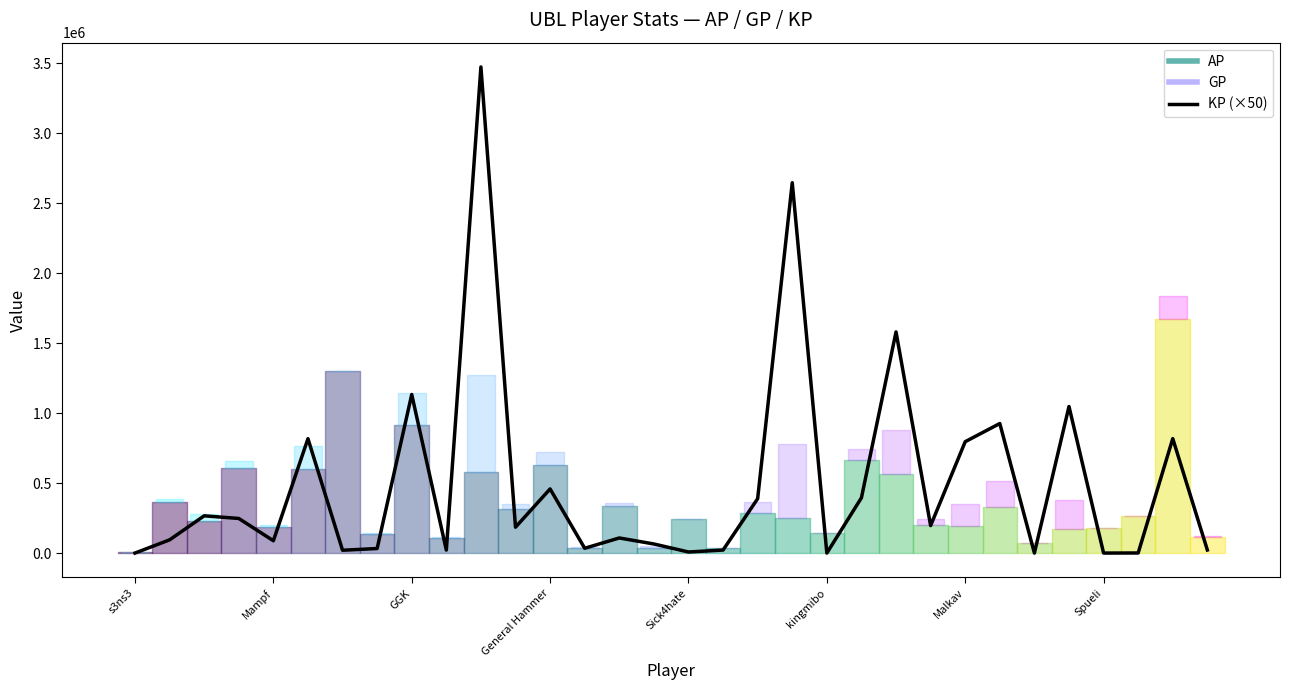

What is the maximum value shown in the chart?

3474362.0